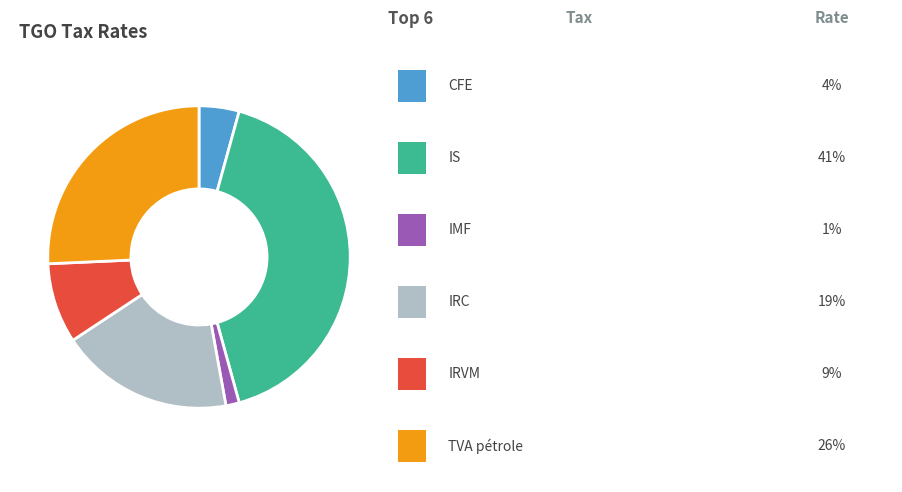

Does any single category account for the majority?

No